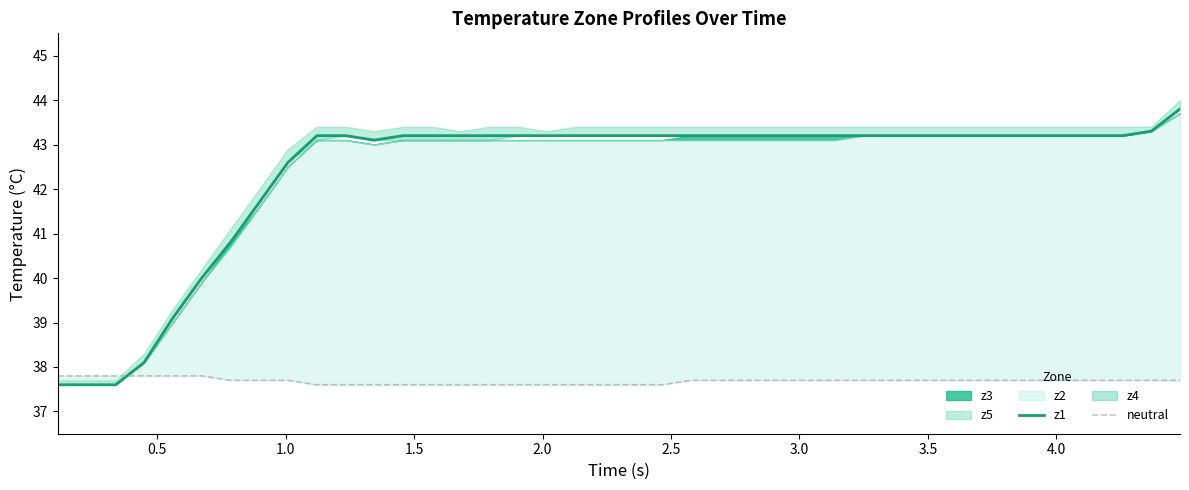

What is the difference between the second highest and minimum values in the z1 series?

5.7